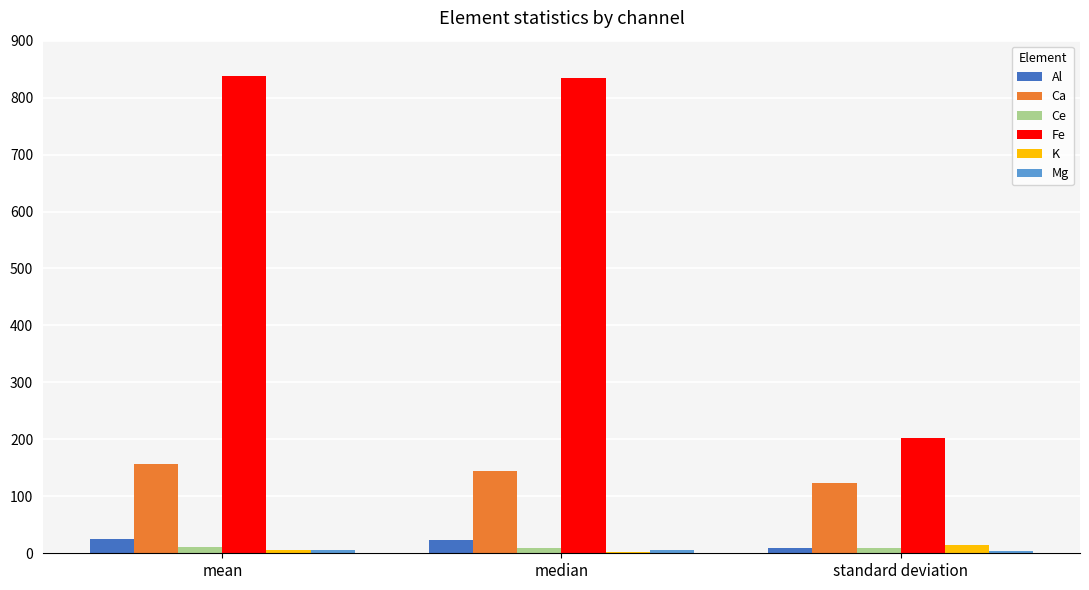

Are the bars horizontal?

No